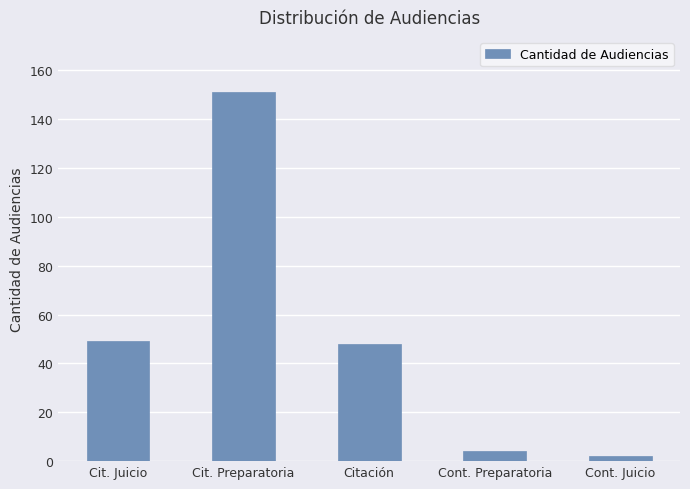

How many data points does each series have?

5